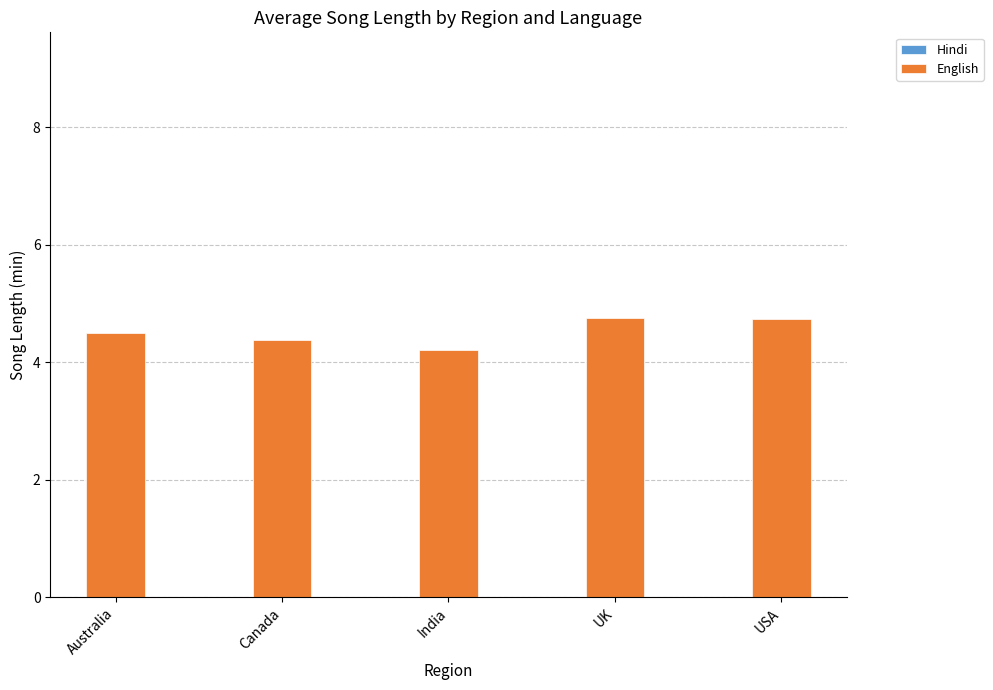

Reading left to right, list all the values displayed in this chart.

Hindi: 3.7	3.0	3.6	3.6	3.1
English: 4.5	4.4	4.2	4.8	4.7